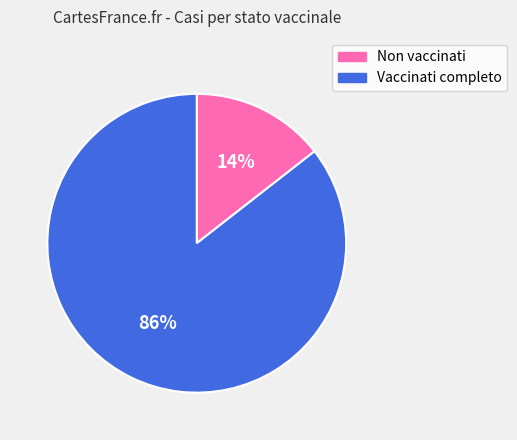

What percentage is the Vaccinati completo slice, to the nearest percent?

86%